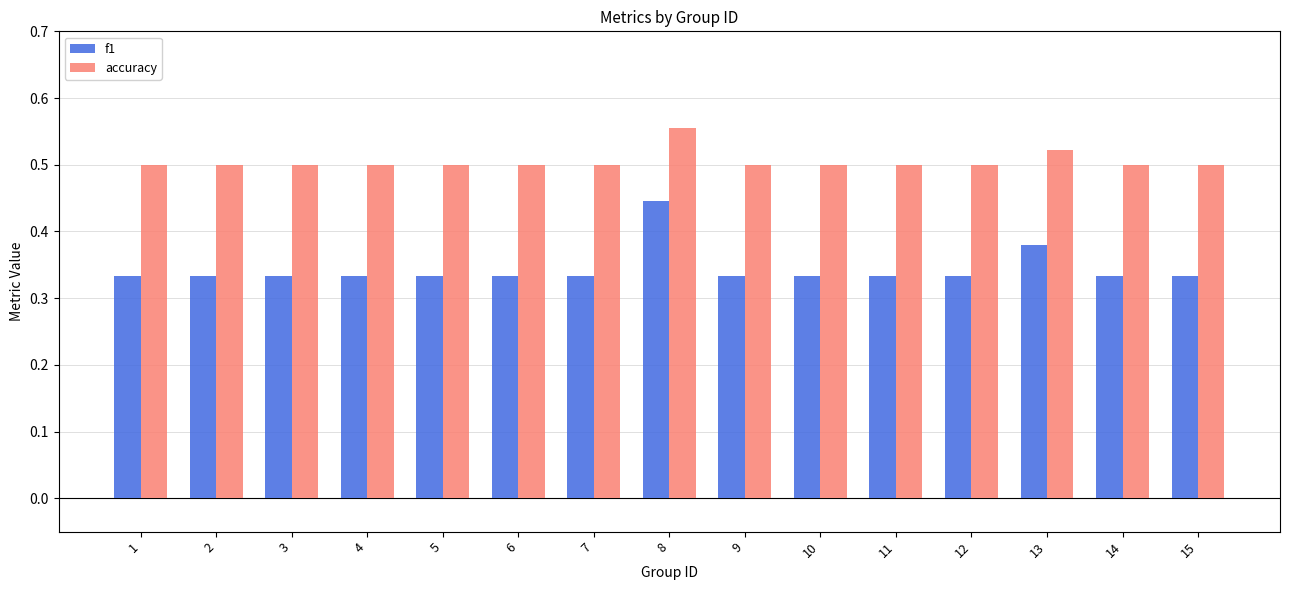

What is the spread (max minus min) of values at 11?

0.2